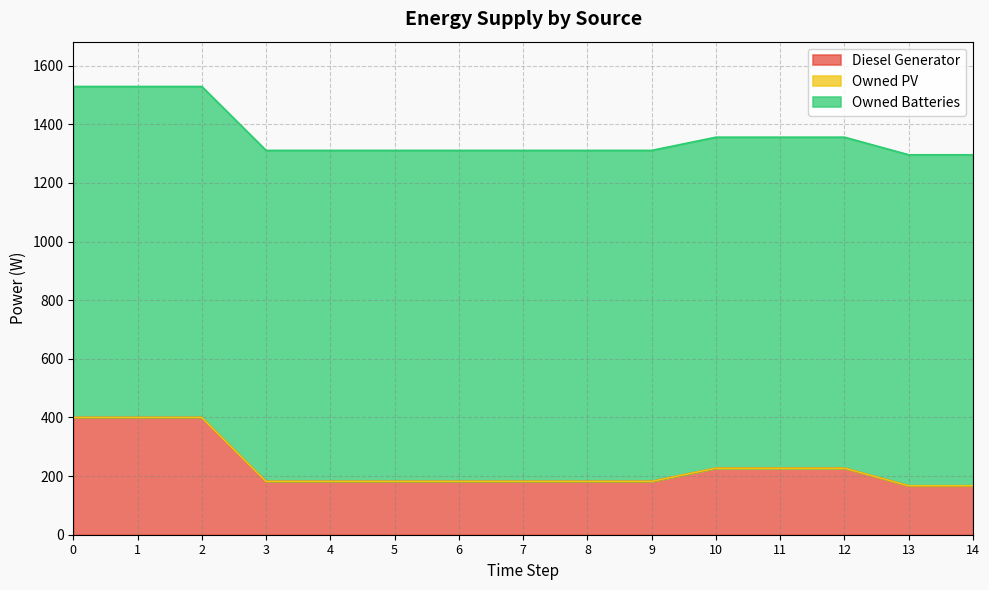

How many data points does each series have?

15